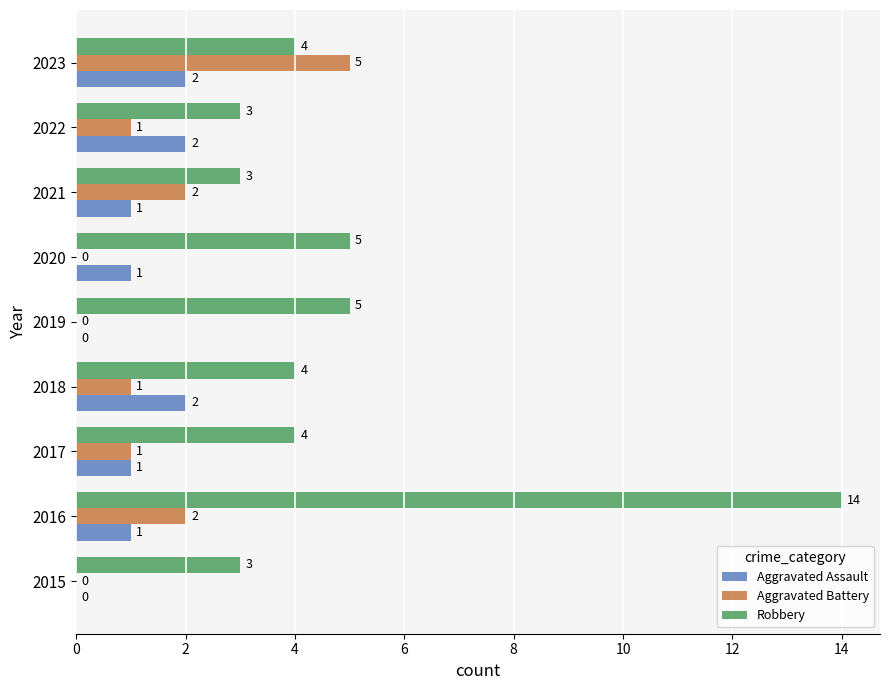

At which category is the sum across all series the highest?

2016